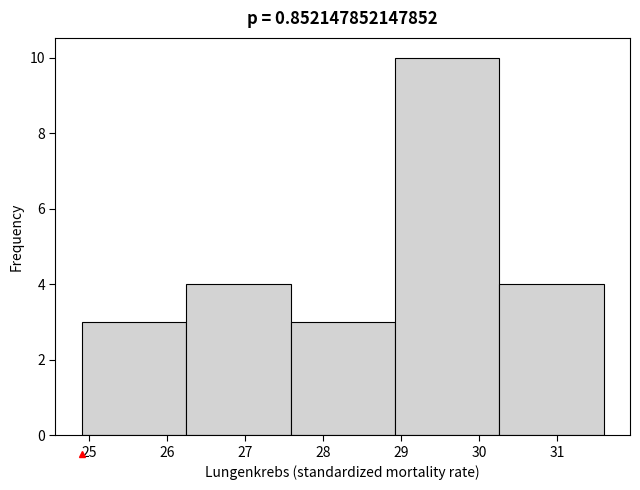

Reading left to right, list every bar in this chart as the range it spans on the x-axis followed by its height. Neither the bar edges nor the heights are printed on the chart, so give them approximately, as read against the axes.

24.90 to 26.24: 3
26.24 to 27.58: 4
27.58 to 28.92: 3
28.92 to 30.26: 10
30.26 to 31.60: 4